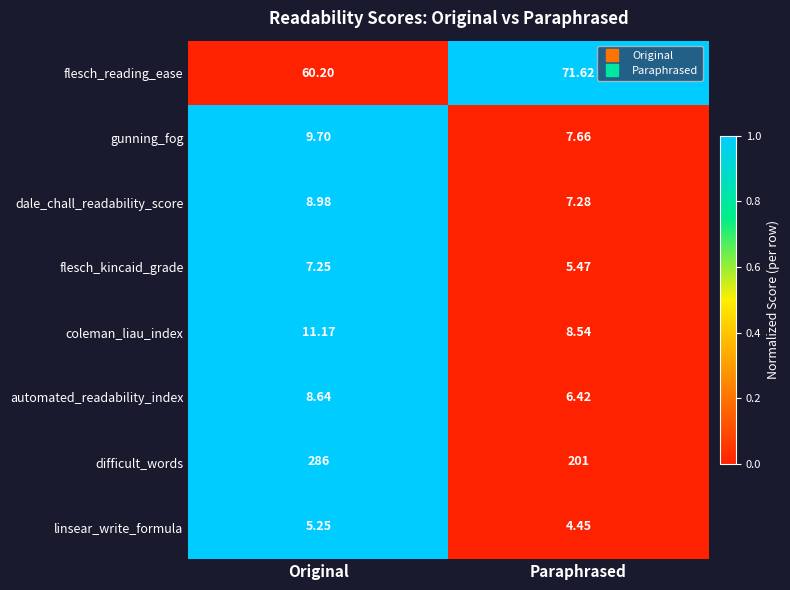

At Original, list the series in order from smallest to largest.

linsear_write_formula, flesch_kincaid_grade, automated_readability_index, dale_chall_readability_score, gunning_fog, coleman_liau_index, flesch_reading_ease, difficult_words